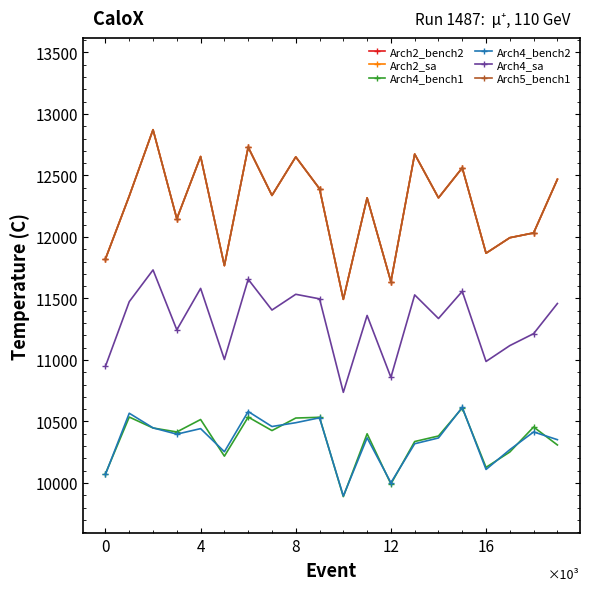

Does the chart have visible grid lines?

No